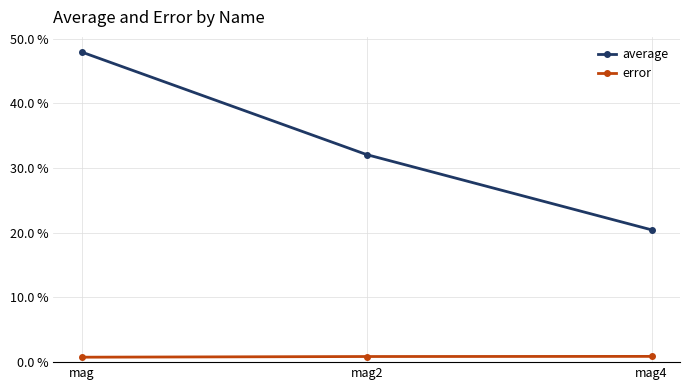

What is the total value across all series at mag?

0.5